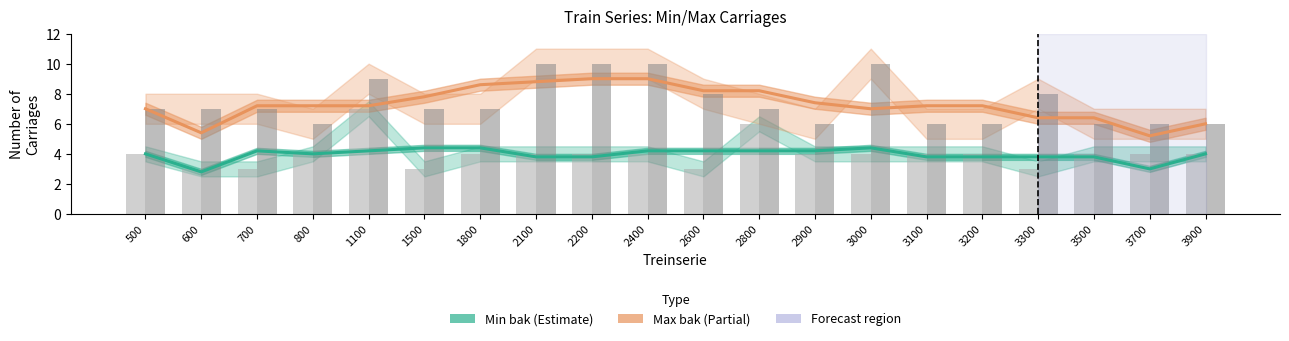

What is the approximate value of Max bak (Estimate based on partial data) at 2100?

8.8